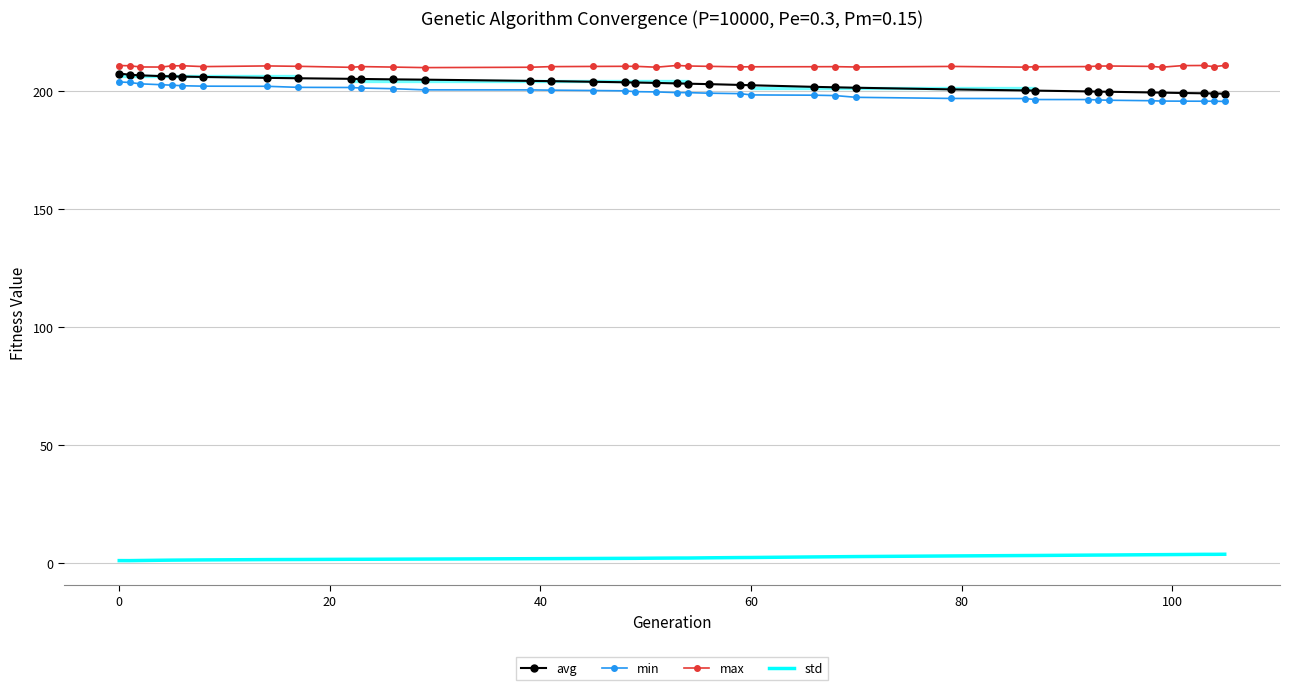

Where does the min series first go above 199?

0